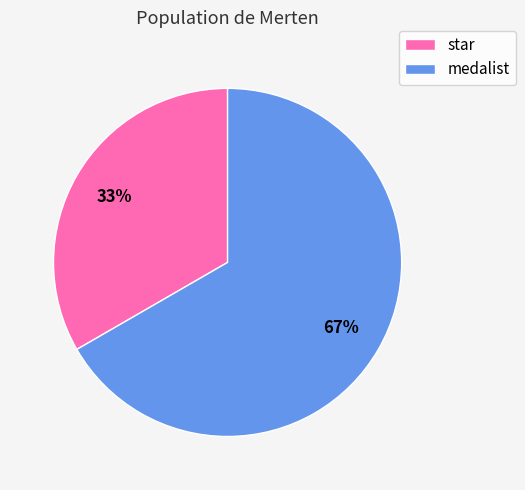

To the nearest percent, what is the average slice percentage?

50%